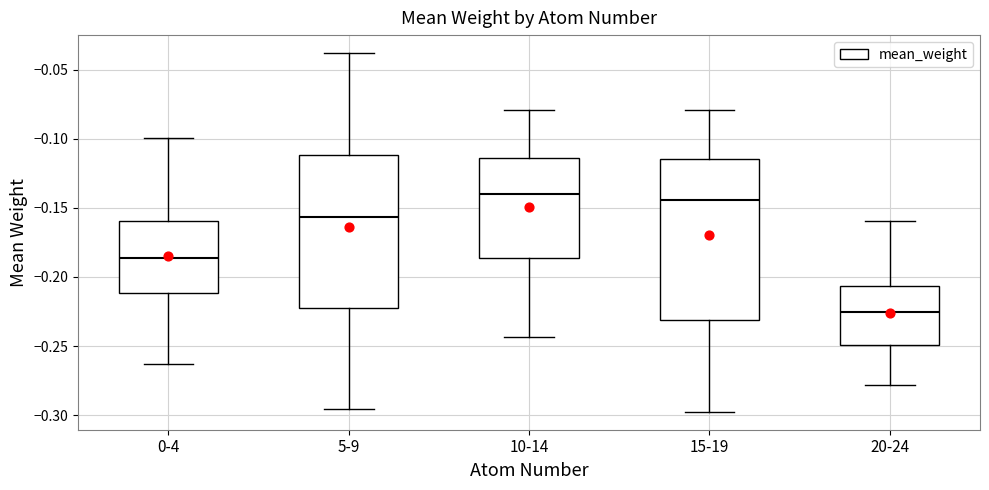

Which box has the lowest median line?

20-24